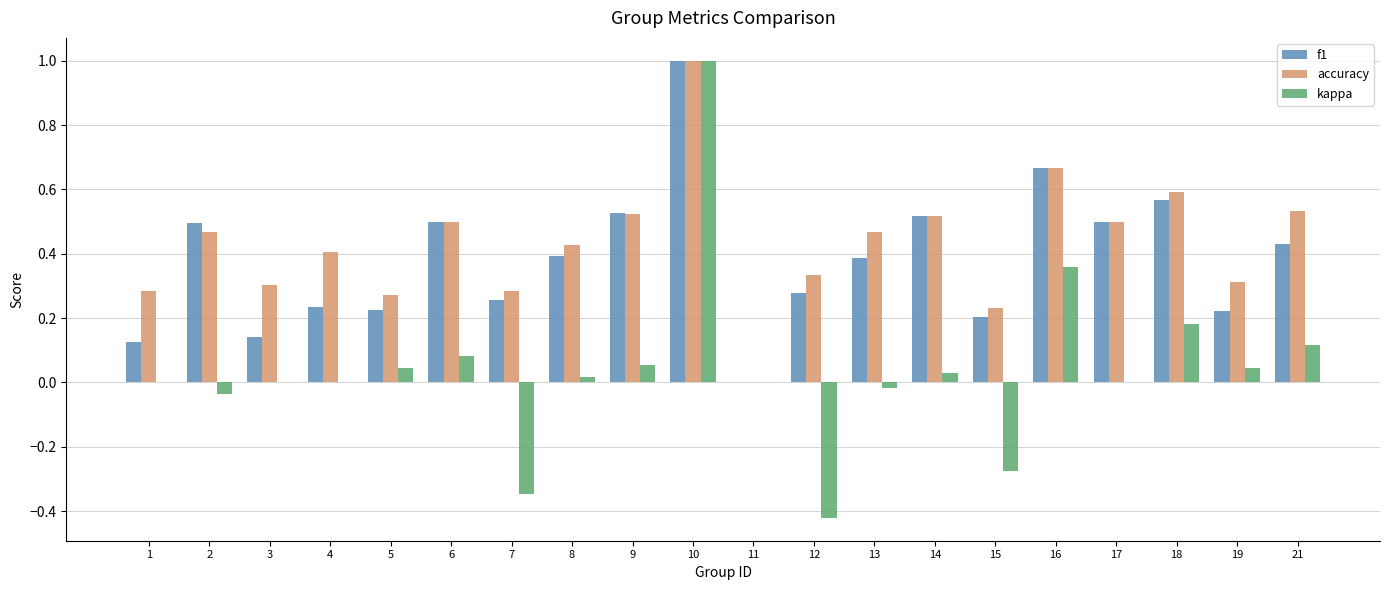

At which category is the sum across all series the highest?

10